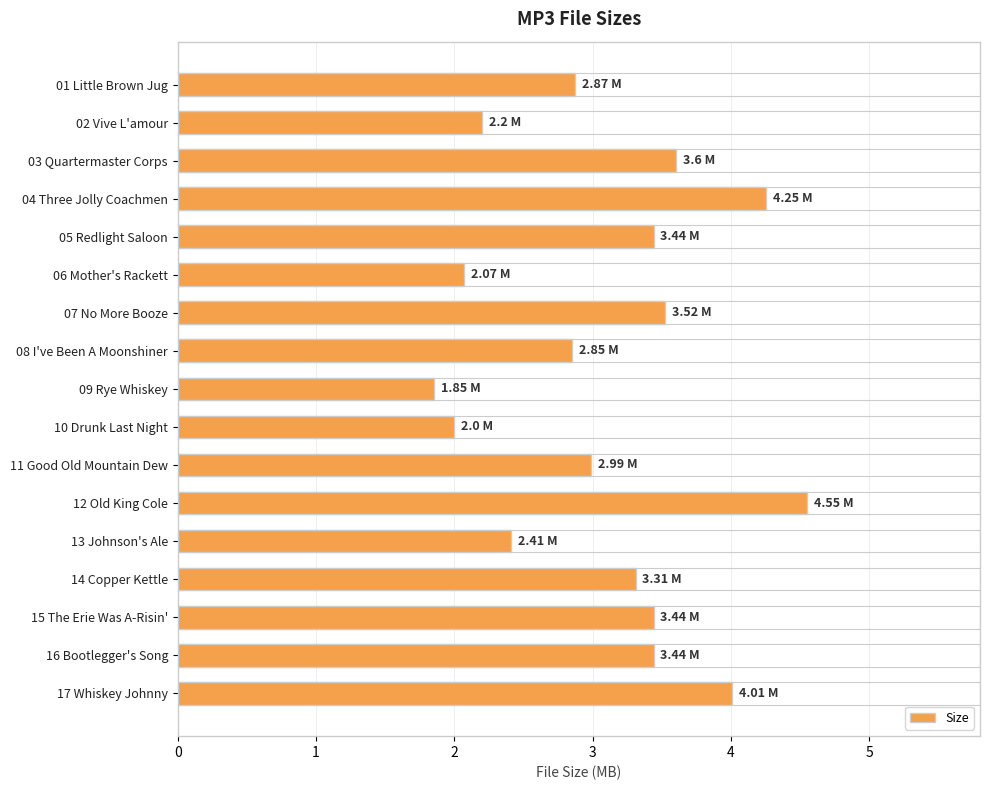

What is the sum of all values?

52.8